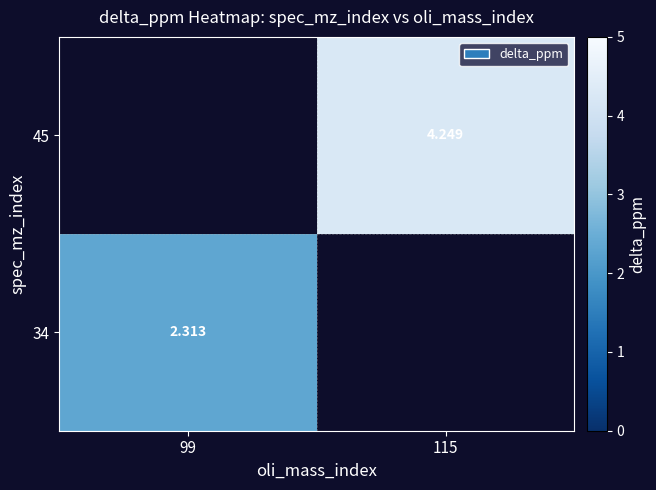

Between 99 and 115, which is larger?

115